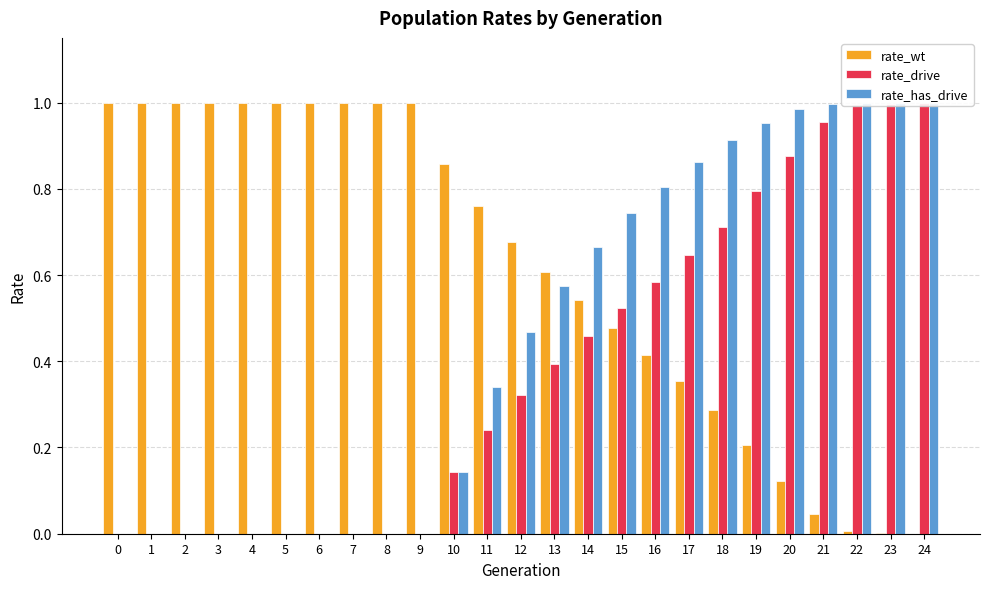

How many data points in rate_drive are above 0?

15